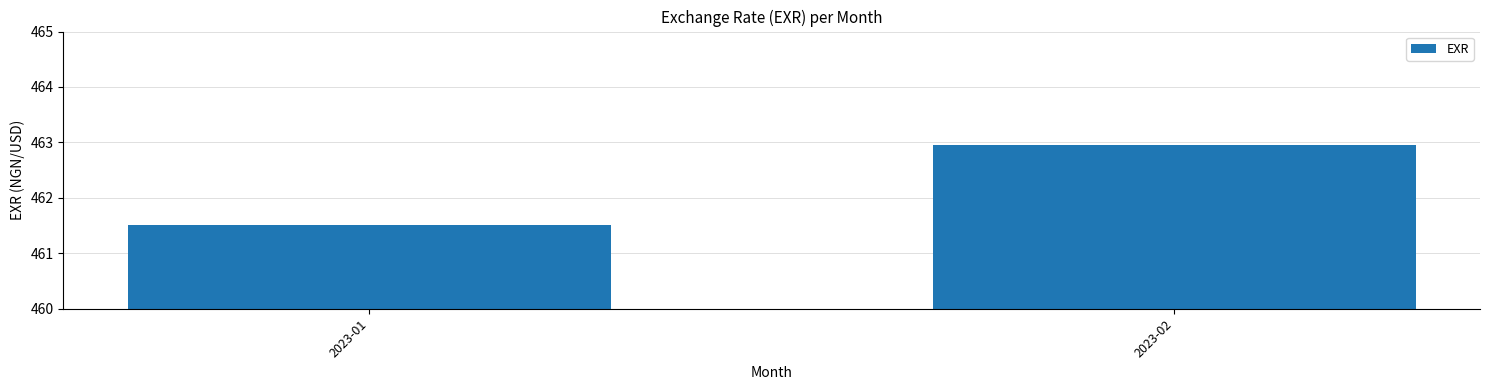

What is the smallest value displayed?

461.5